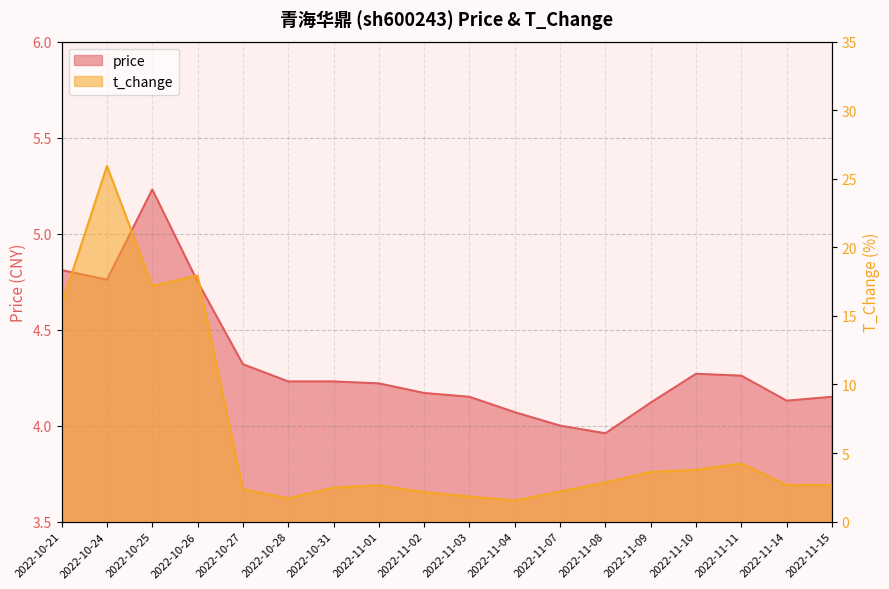

Which has a higher value, 2022-11-14 or 2022-11-01?

2022-11-01